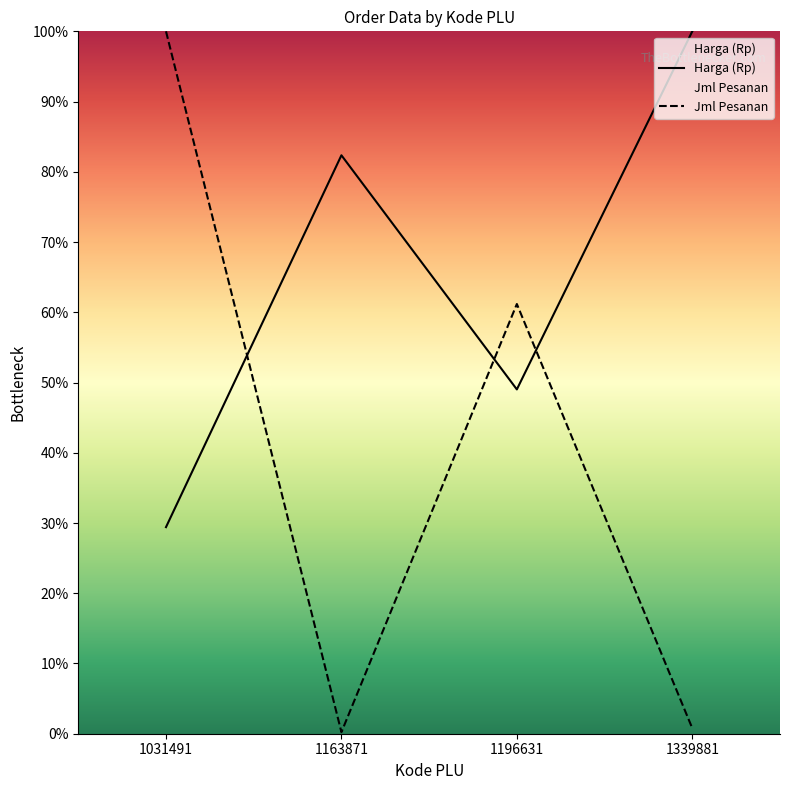

What is the value of the Harga (Rp) point at the 4th from the left?

100.0